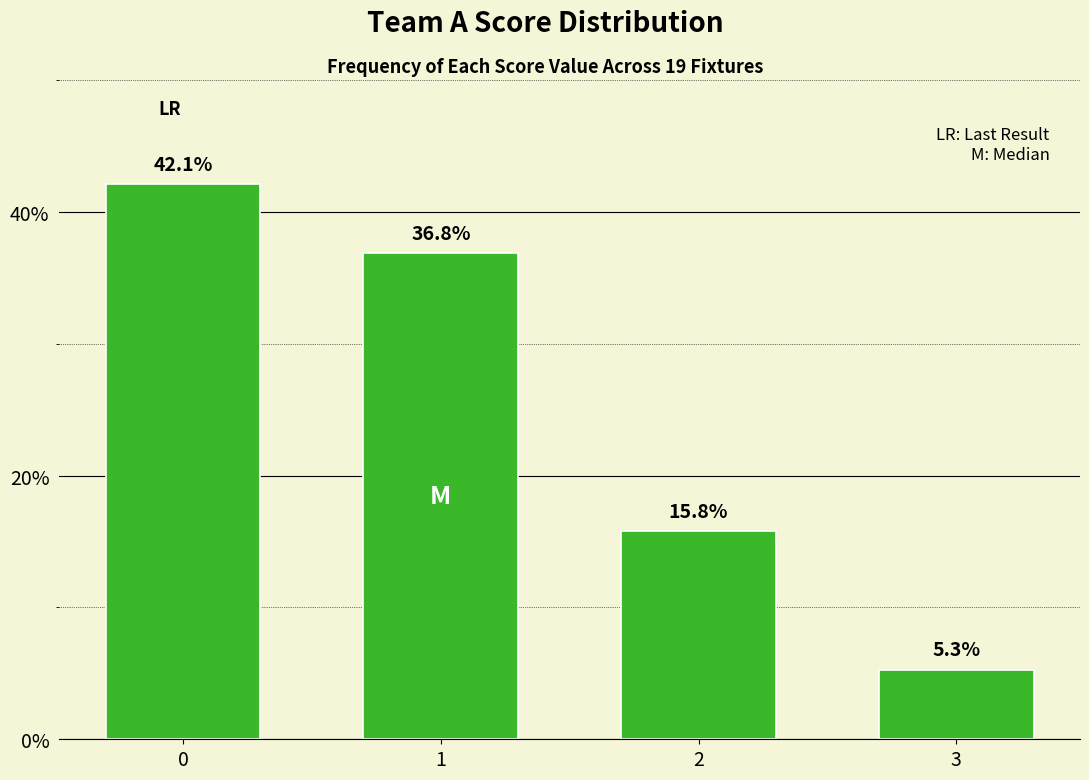

Rank the categories by value from highest to lowest.

0, 1, 2, 3